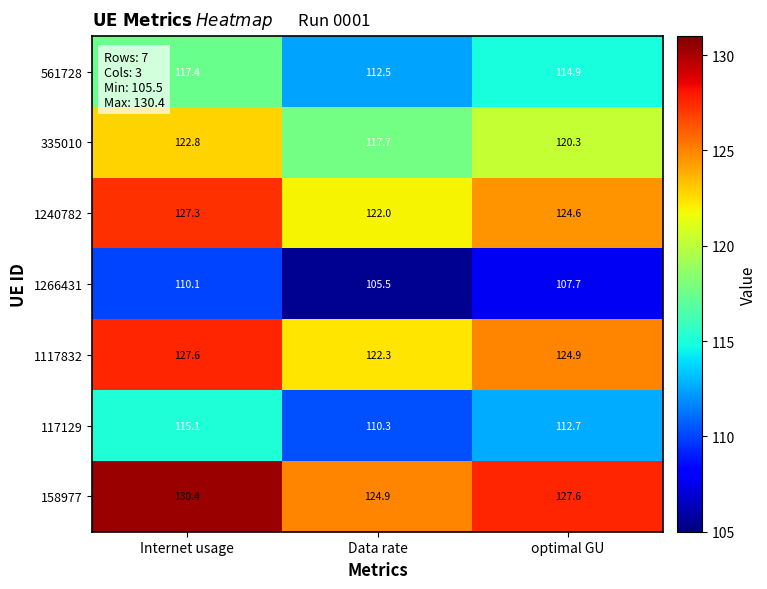

Which series has the largest total across all categories?

158977